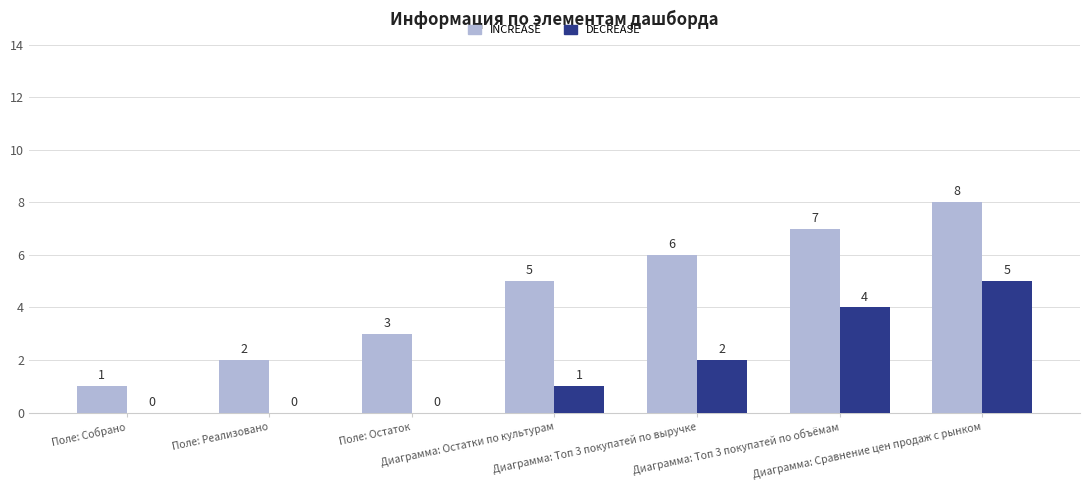

How many distinct data groups are displayed?

2